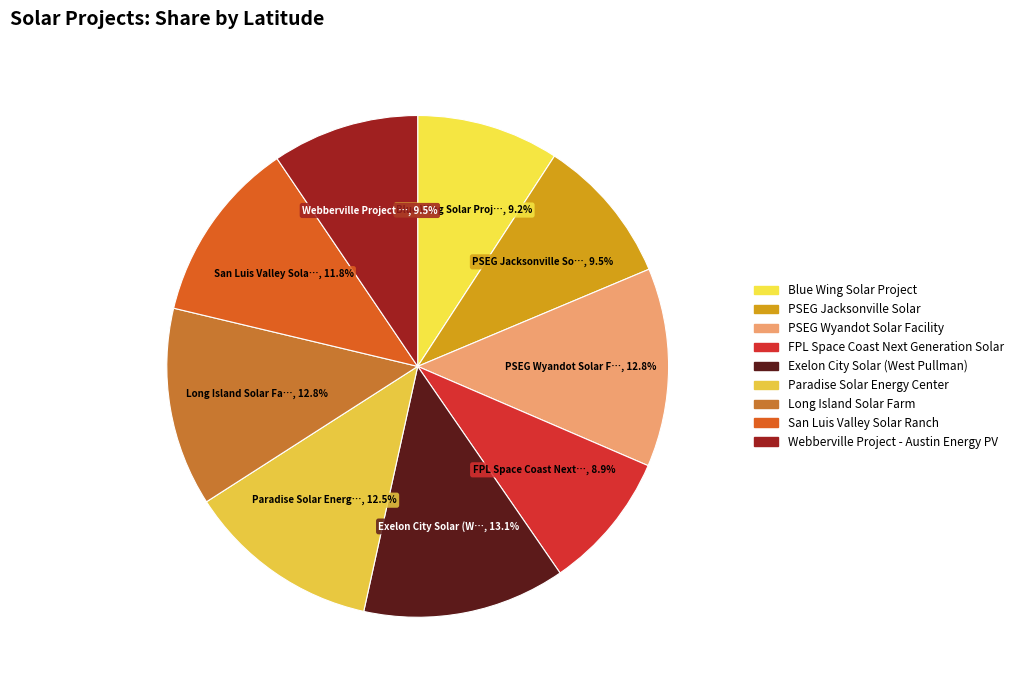

How many segments does this pie chart have?

9